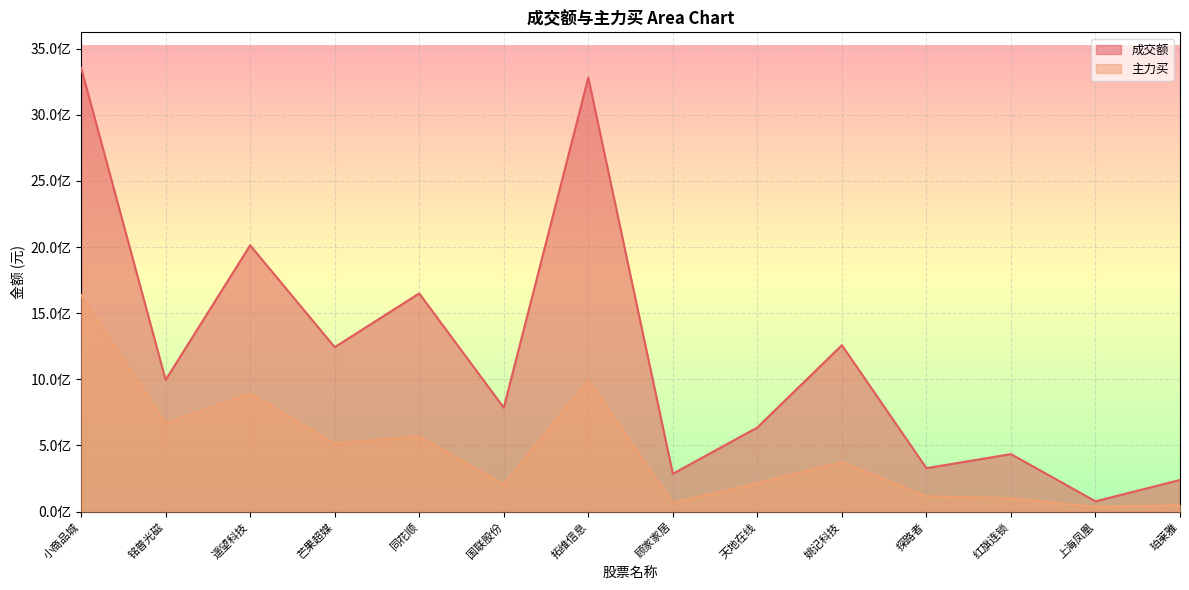

At which category does 成交额 reach its first local peak?

遥望科技